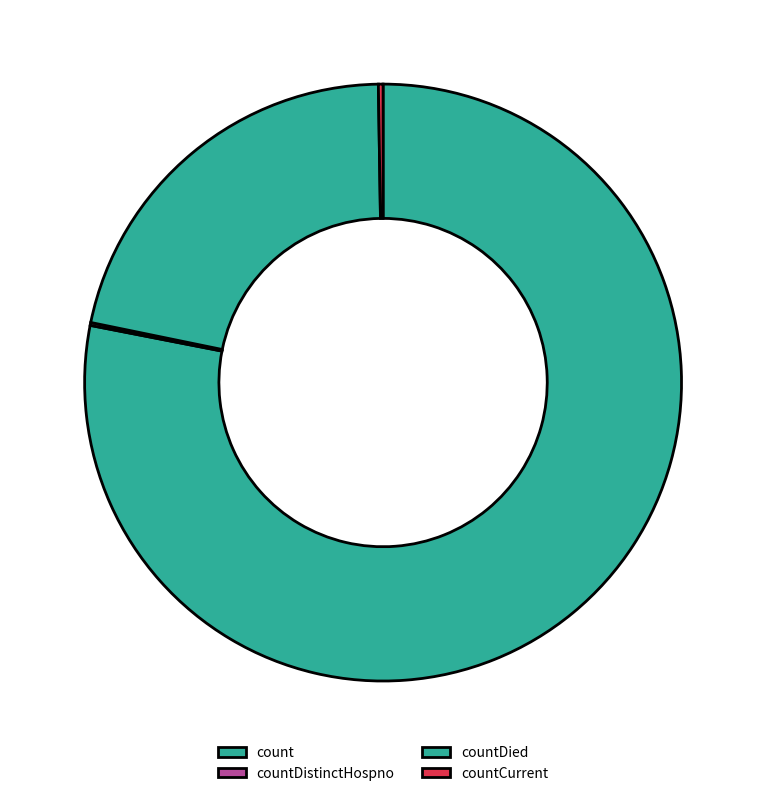

The countDistinctHospno slice represents 5% of the pie. True or false?

False